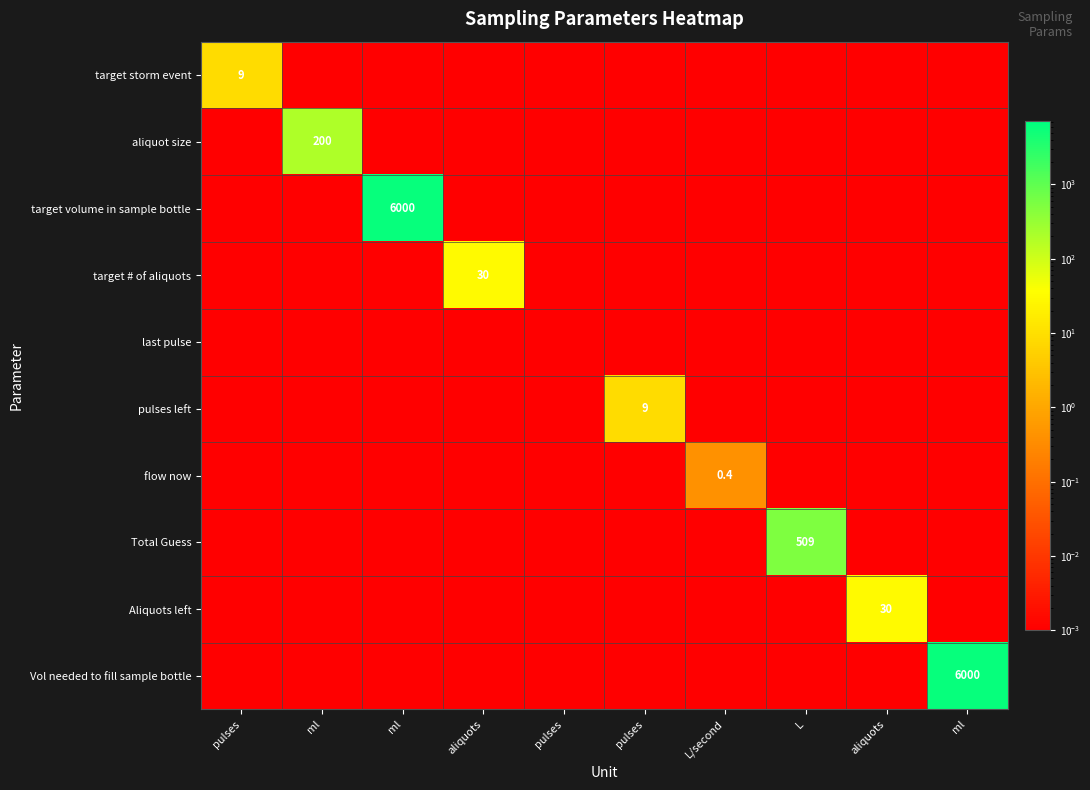

List the series in order of their peak value, lowest first.

last pulse, flow now, target storm event, pulses left, target # of aliquots, Aliquots left, aliquot size, Total Guess, target volume in sample bottle, Vol needed to fill sample bottle